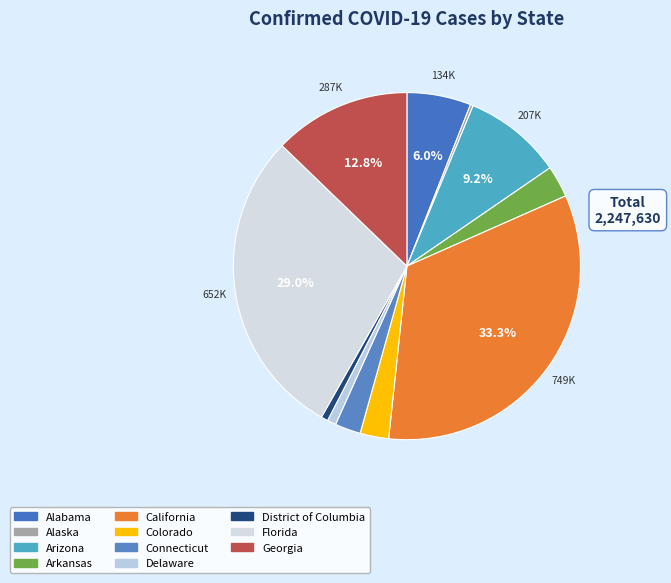

Does any single category account for the majority?

No